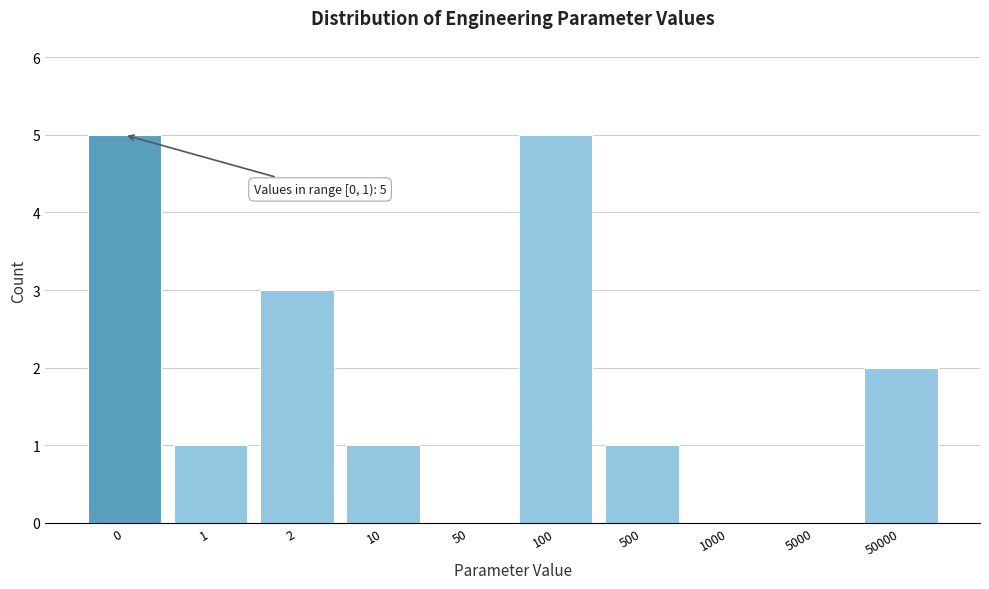

Reading left to right, transcribe all the data shown in this chart.

0=5	1=1	2=3	10=1	50=0	100=5	500=1	1000=0	5000=0	50000=2